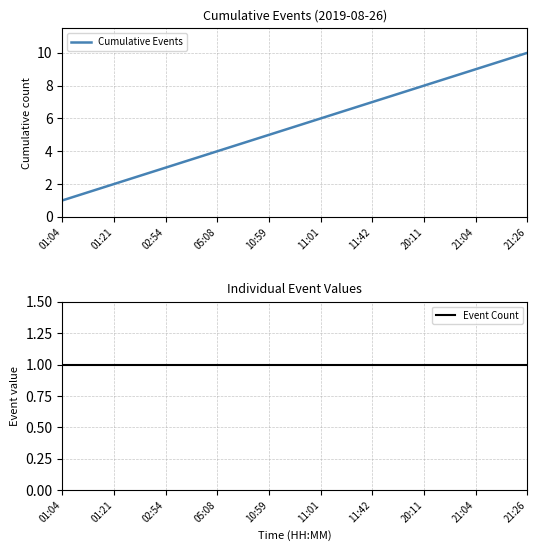

What are all the series names shown in the legend?

Cumulative Events, Event Count